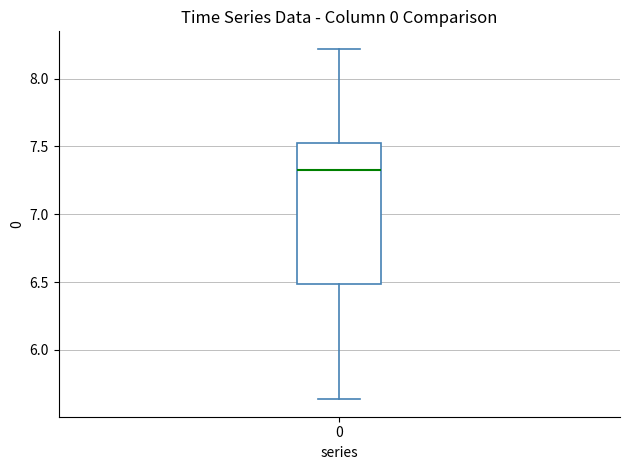

Transcribe this box plot: give where the median line is, the range the box spans, and where the two whiskers end, as read against the y-axis. The values are not printed on the chart, so give them approximately, as read against the axis.

median 7.30, box 6.50 to 7.55, whiskers 5.65 to 8.20